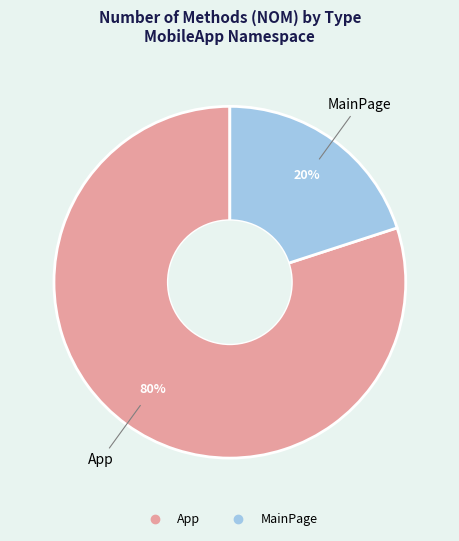

Between App and MainPage, which is larger?

App